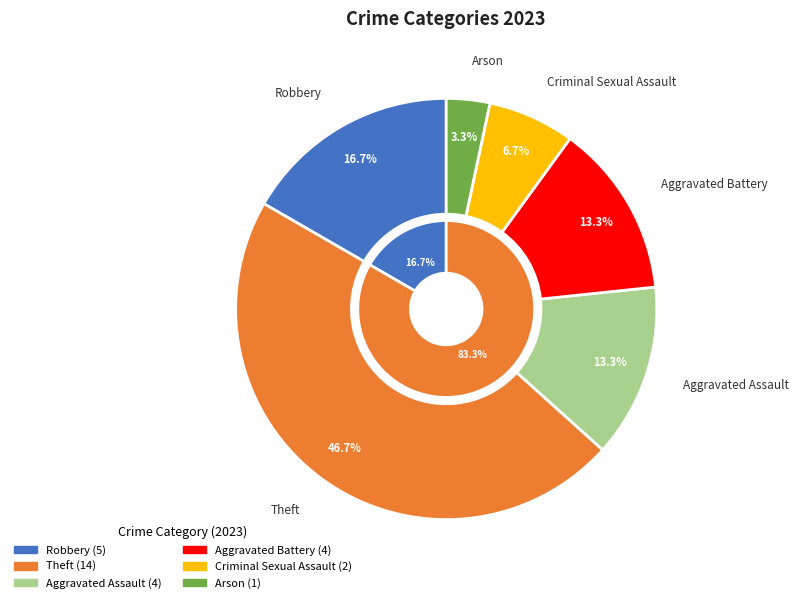

To the nearest percent, what percentage of the pie is Robbery?

17%